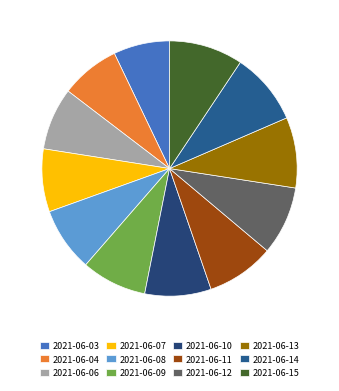

What percentage is NOT represented by 2021-06-11?

91.4%